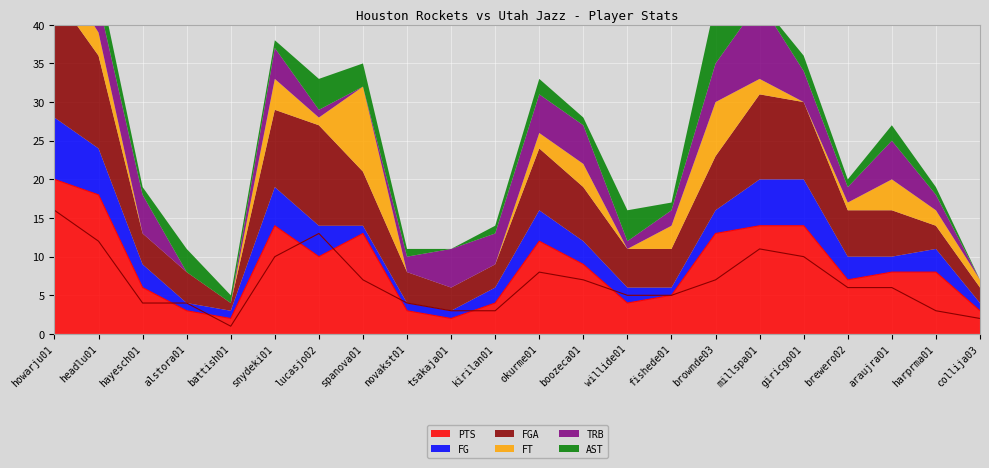

What is the sum of all AST values?

40